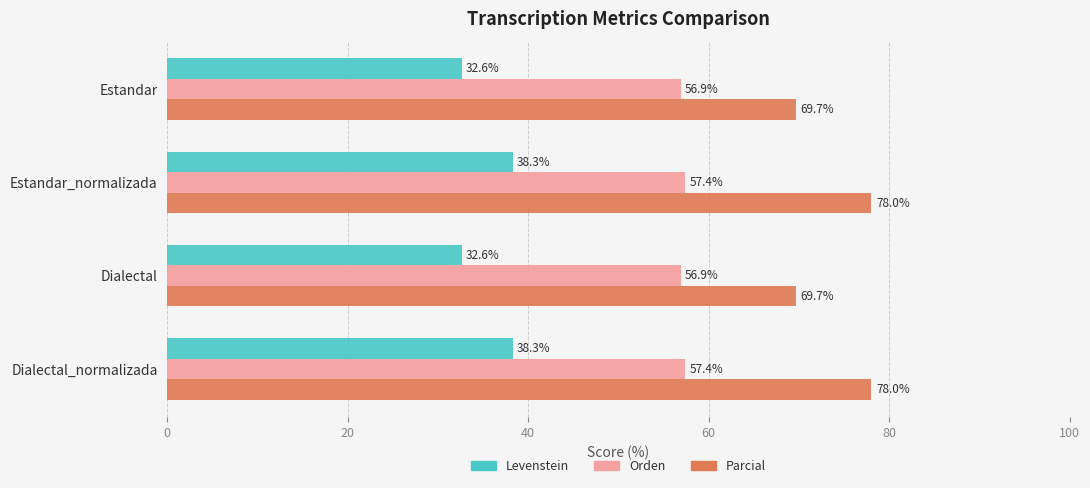

What value does the Orden series have at Estandar_normalizada?

57.4